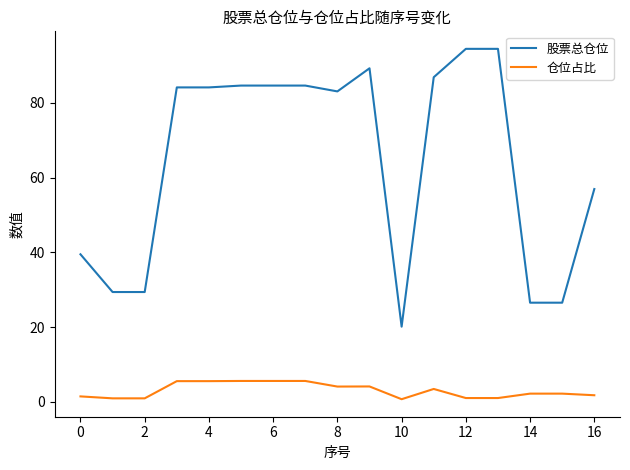

What is the greatest value displayed?

94.4